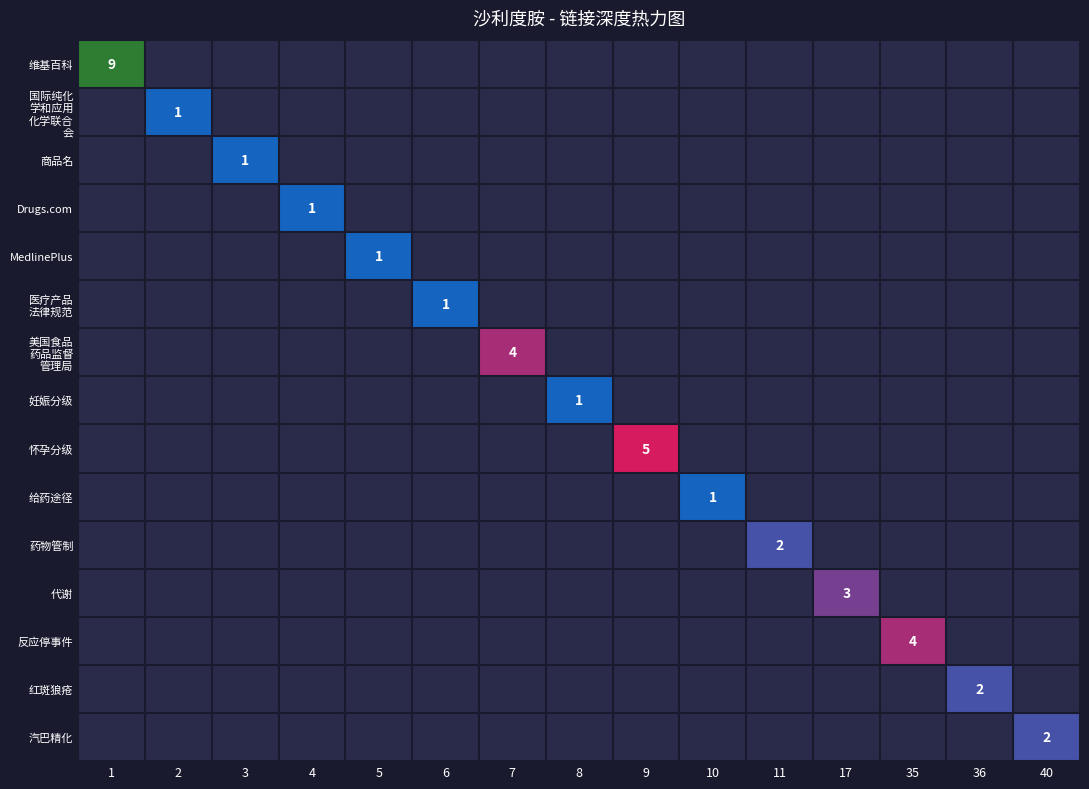

Is the value of MedlinePlus at 5 greater than the value of 国际纯化 学和应用 化学联合 会 at 5?

No